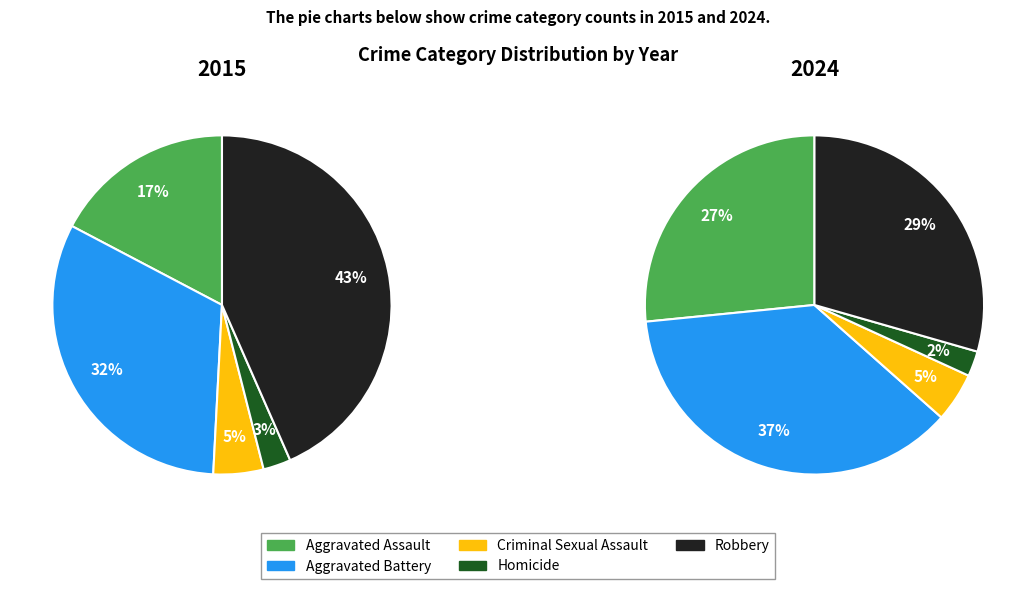

Is it true that Homicide is 2% of the pie?

True